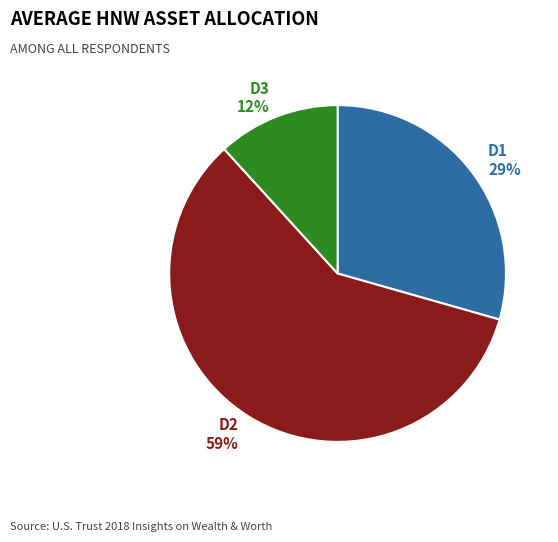

What percentage is the D1 slice, to the nearest percent?

29%